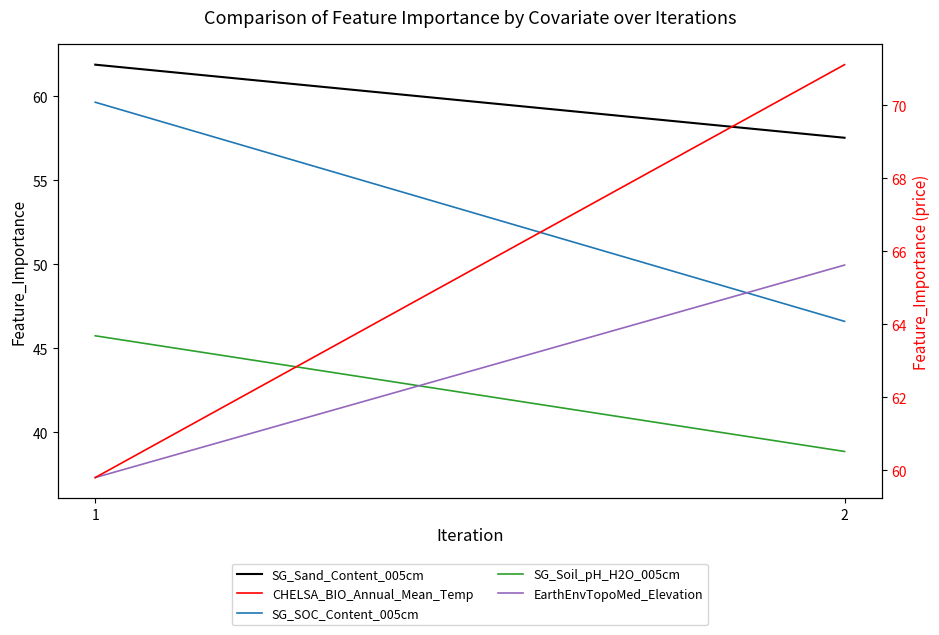

What is the average value of the CHELSA_BIO_Annual_Mean_Temp series?

65.5